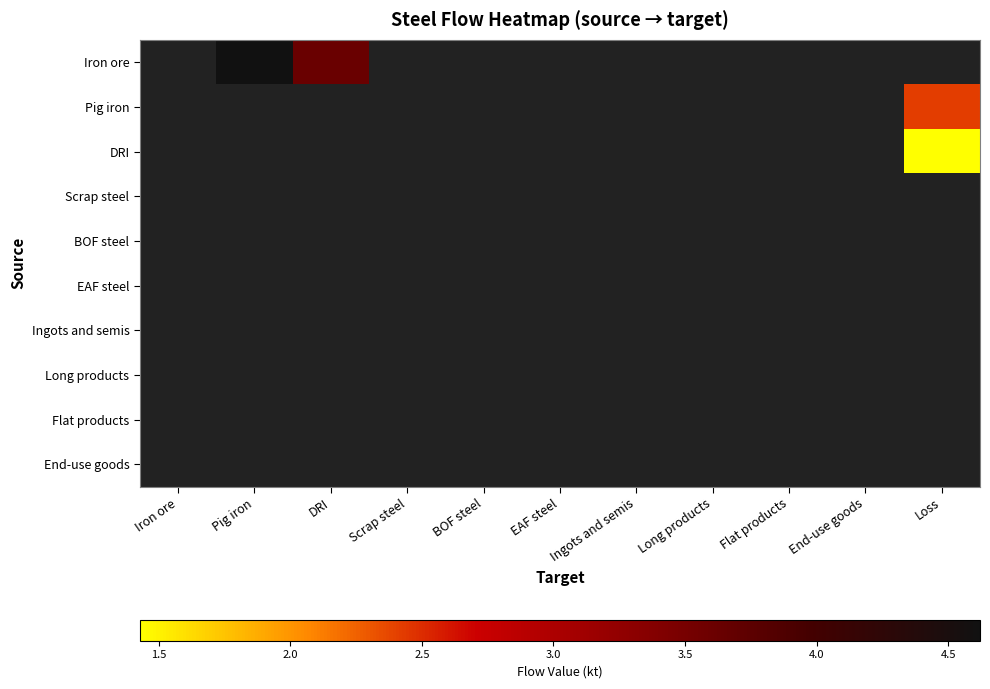

What is the maximum value shown in the chart?

4.6